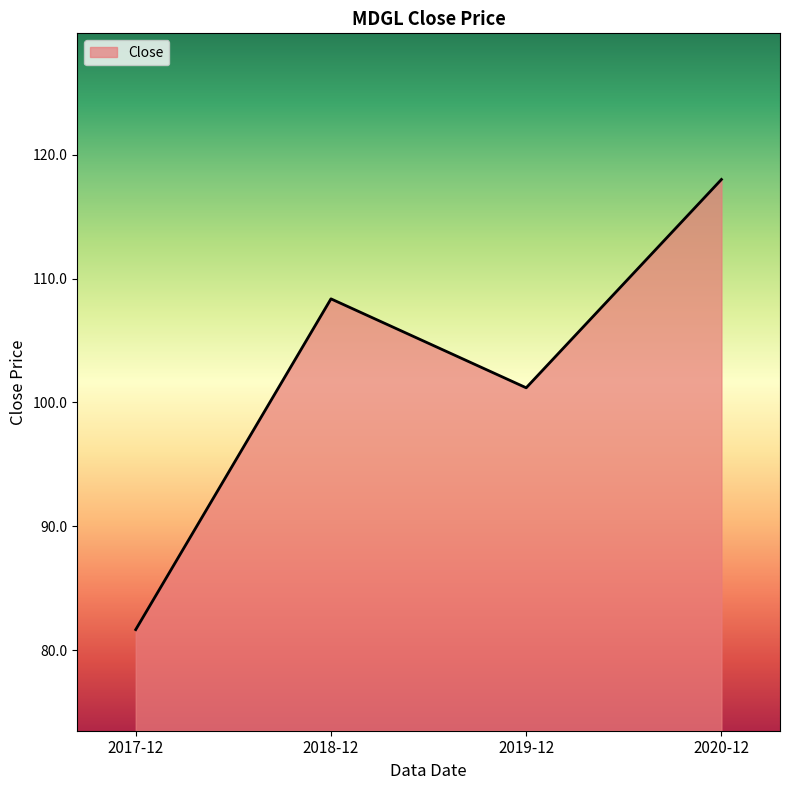

Does the chart display data point markers on the line(s)?

No